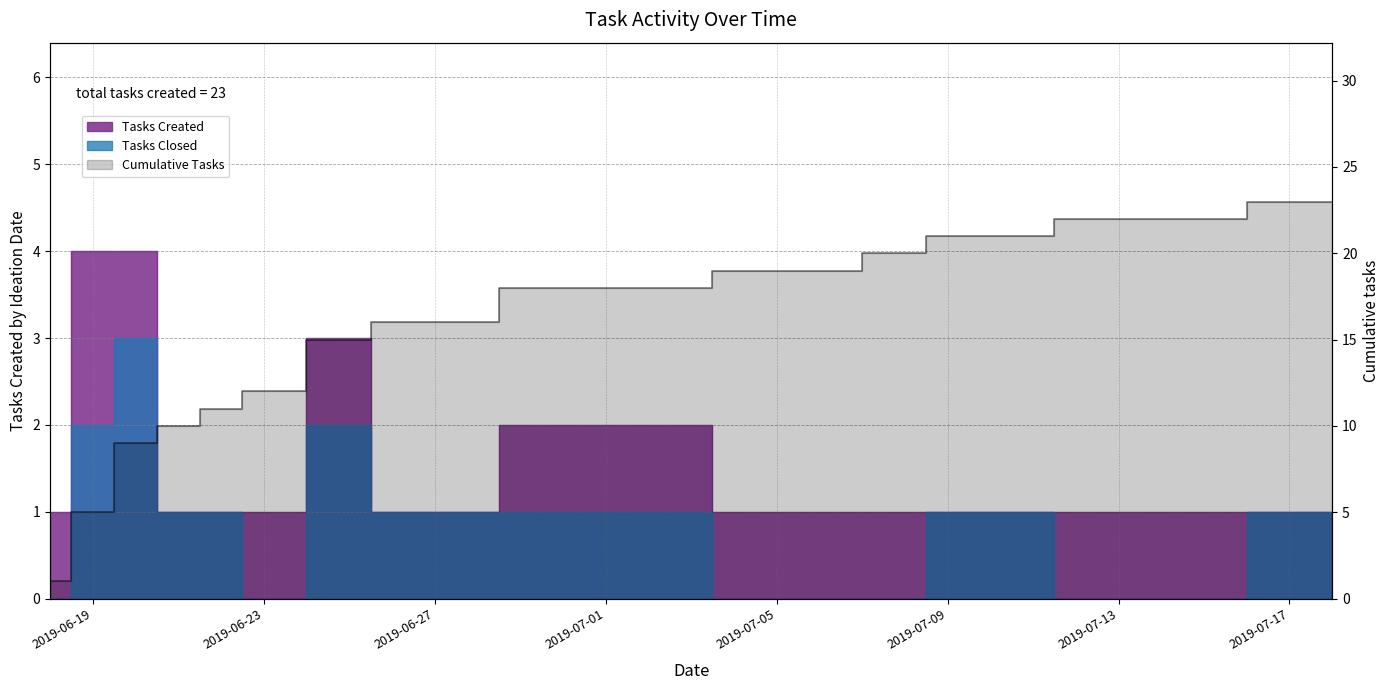

Does the chart have visible grid lines?

Yes